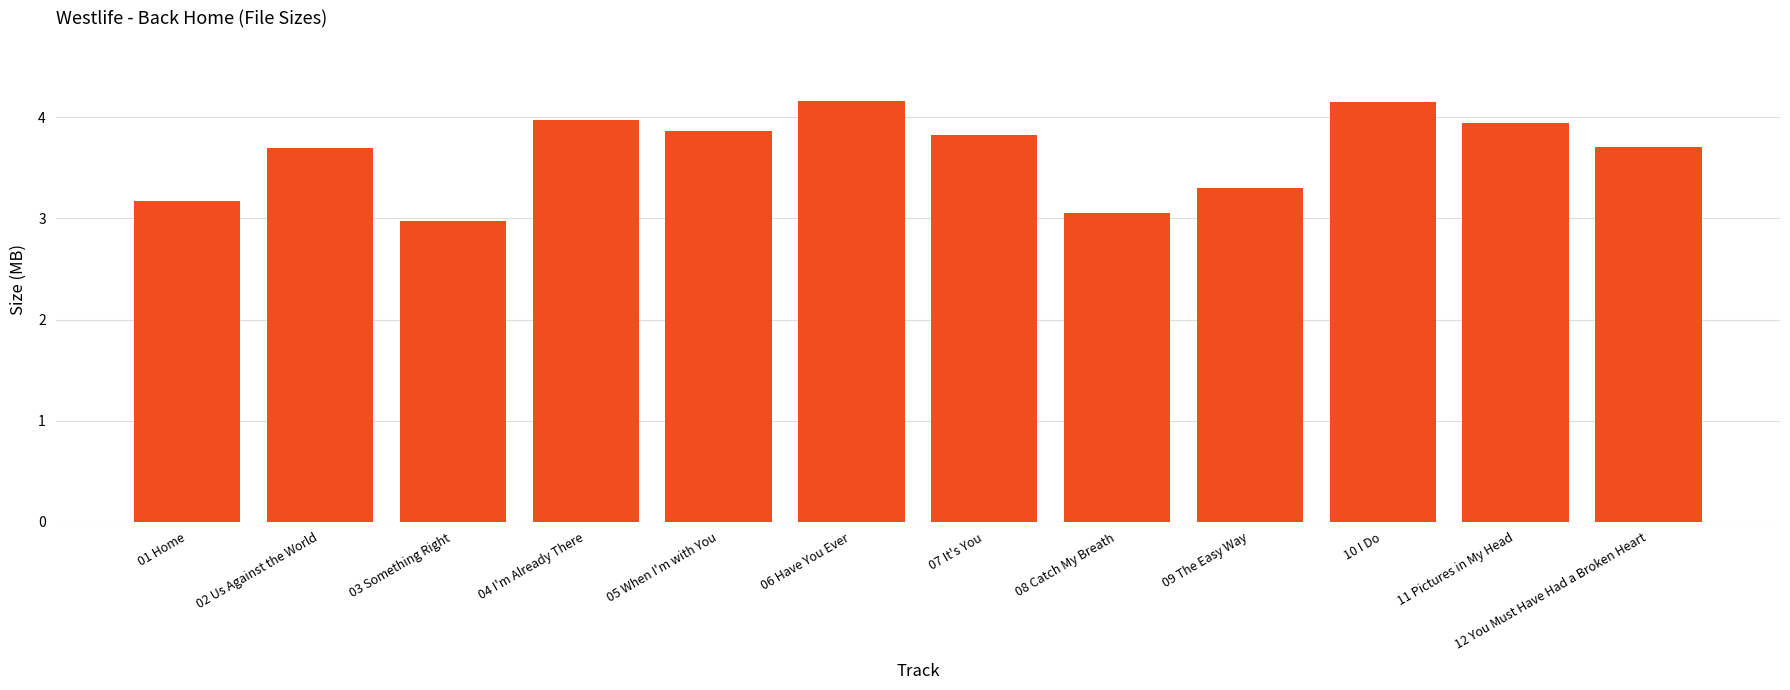

What is the label of the 3rd bar from the right?

10 I Do